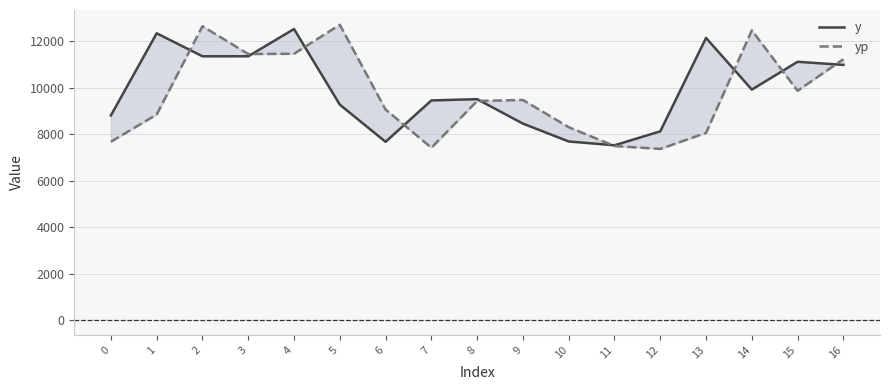

How many distinct data groups are displayed?

2